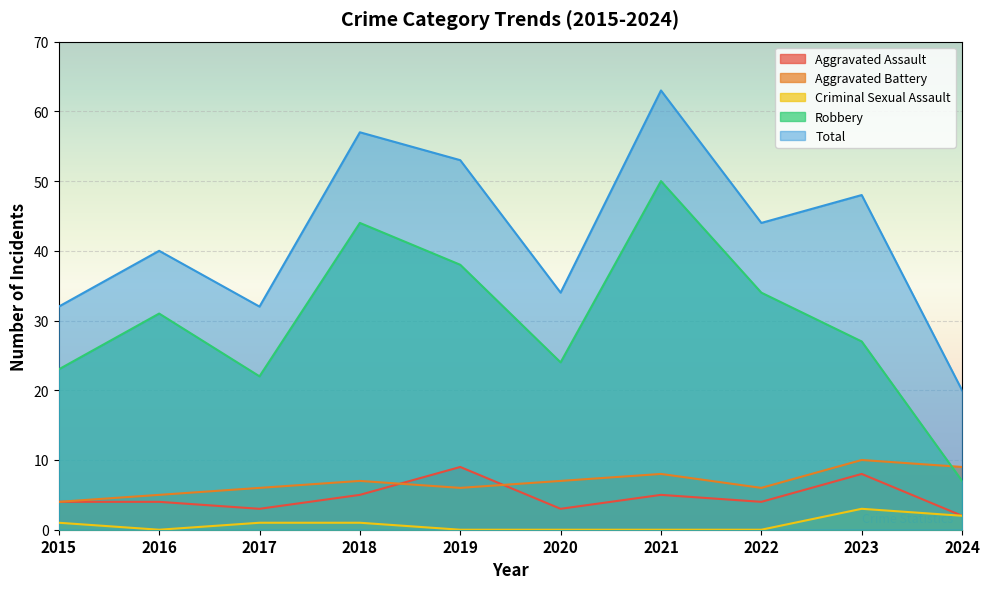

What is the average value of the Aggravated Battery series?

7